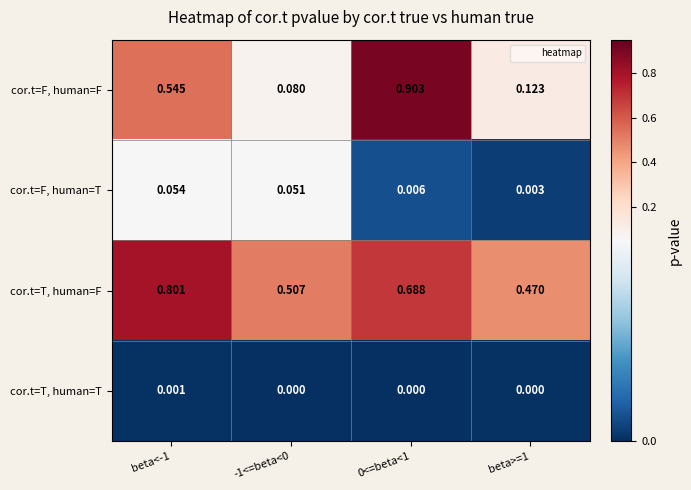

At -1<=beta<0, list the series in order from smallest to largest.

cor.t=T, human=T, cor.t=F, human=T, cor.t=F, human=F, cor.t=T, human=F